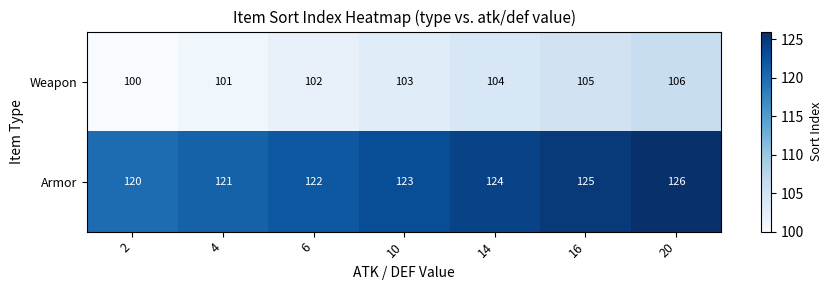

At which label does Weapon reach its peak?

20